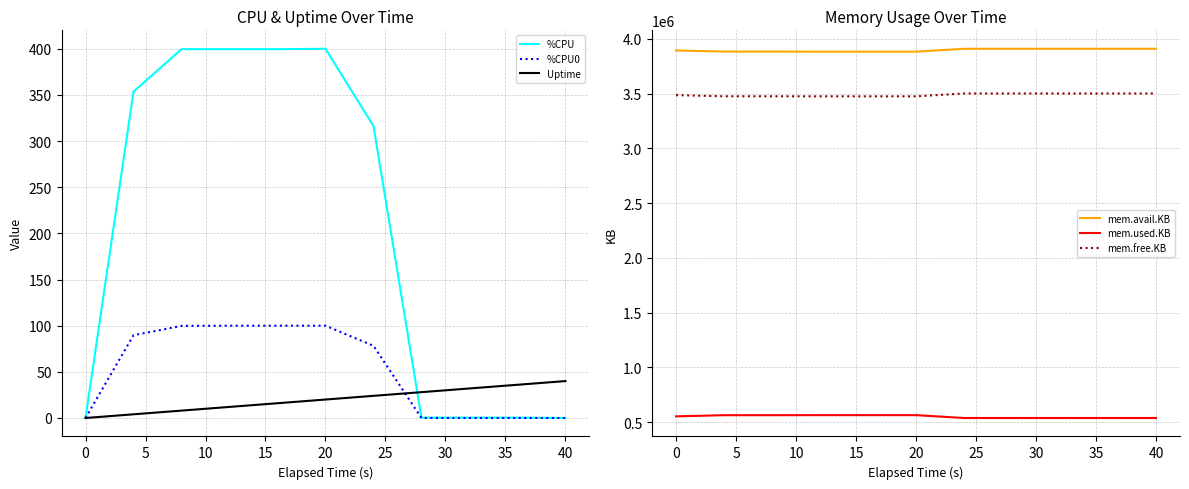

Rank the series by their maximum value, from highest to lowest.

mem.avail.KB, mem.free.KB, mem.used.KB, %CPU, %CPU0, Uptime